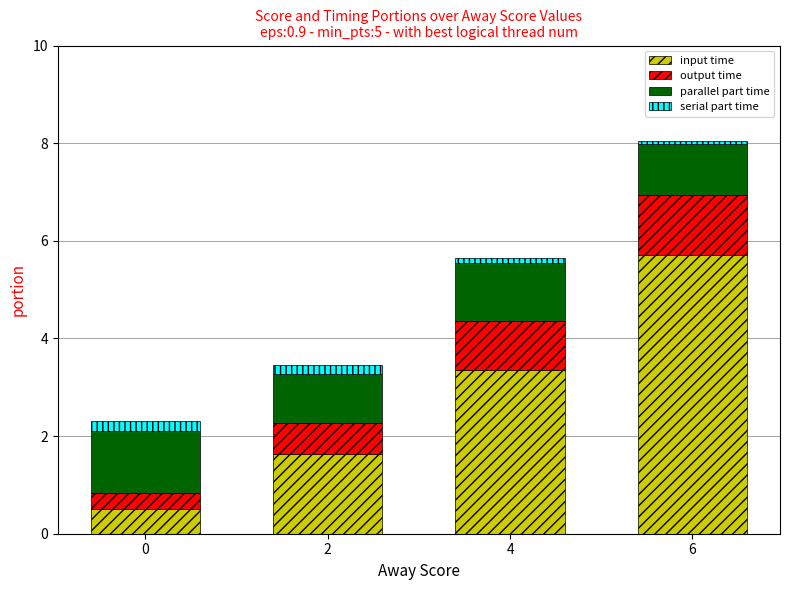

Reading left to right, what are the values for input time?

0.5	1.6	3.4	5.7